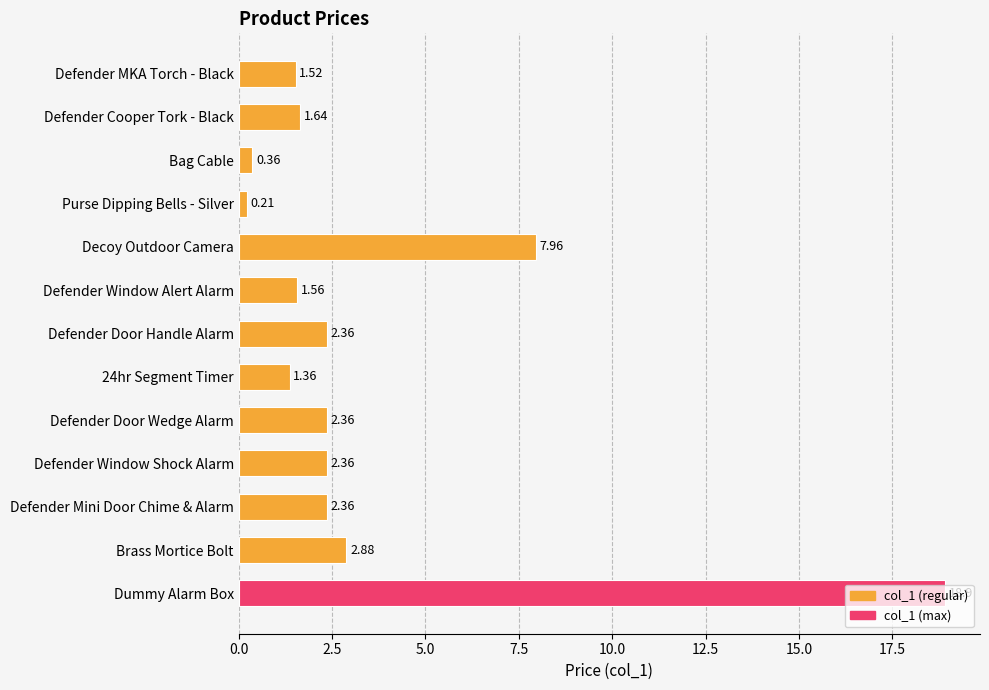

What is the label of the 7th bar from the top?

Defender Door Handle Alarm